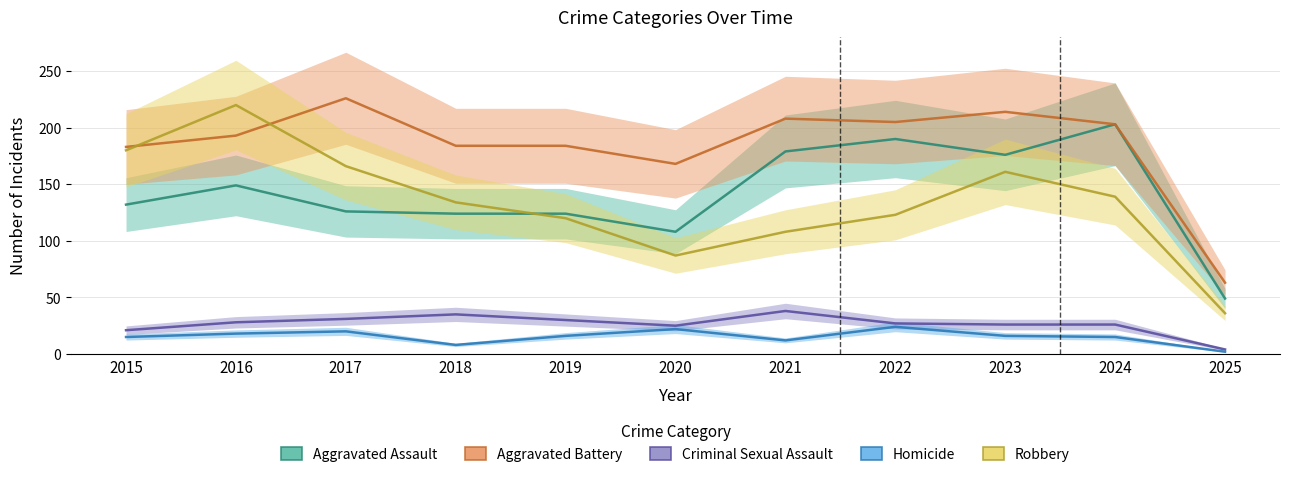

Is the value of Aggravated Battery at 2025 greater than the value of Criminal Sexual Assault at 2021?

Yes